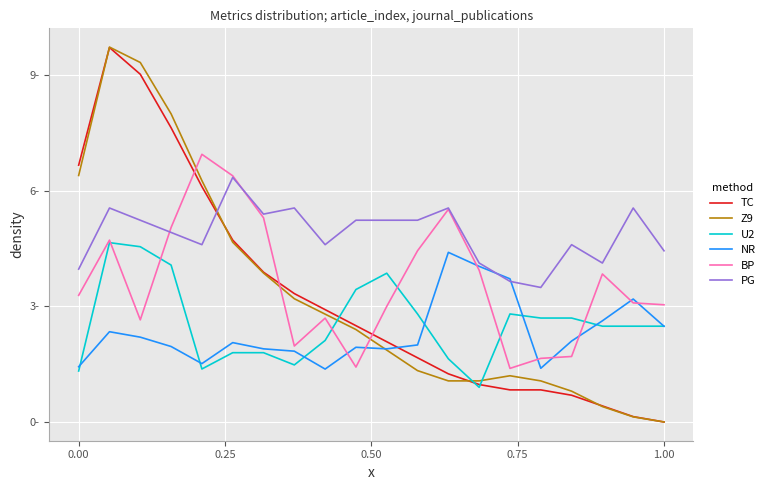

After their last crossing, which series has the higher values: Z9 or U2?

U2